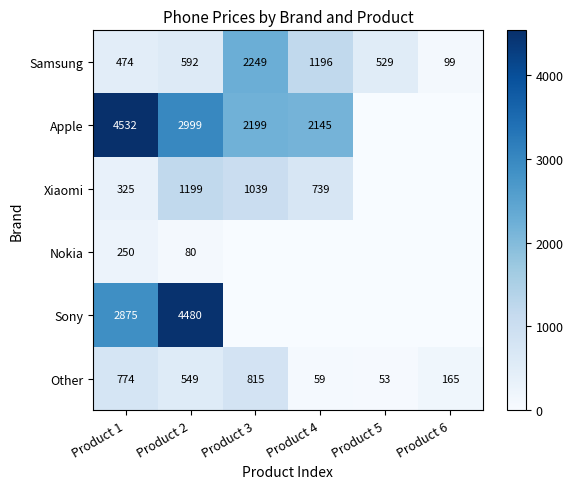

Is it true that Samsung equals 529.0 at Product 5?

True